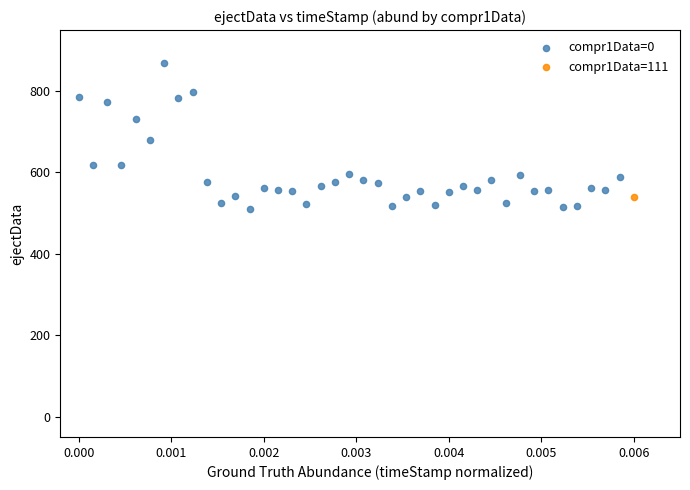

What are all the series names shown in the legend?

compr1Data=0, compr1Data=111